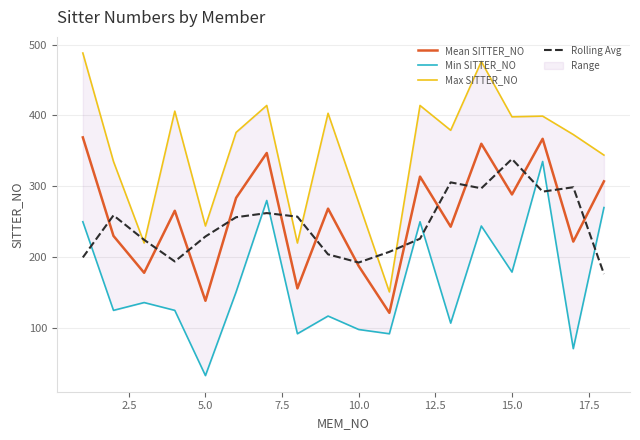

What is the smallest value displayed?

33.0